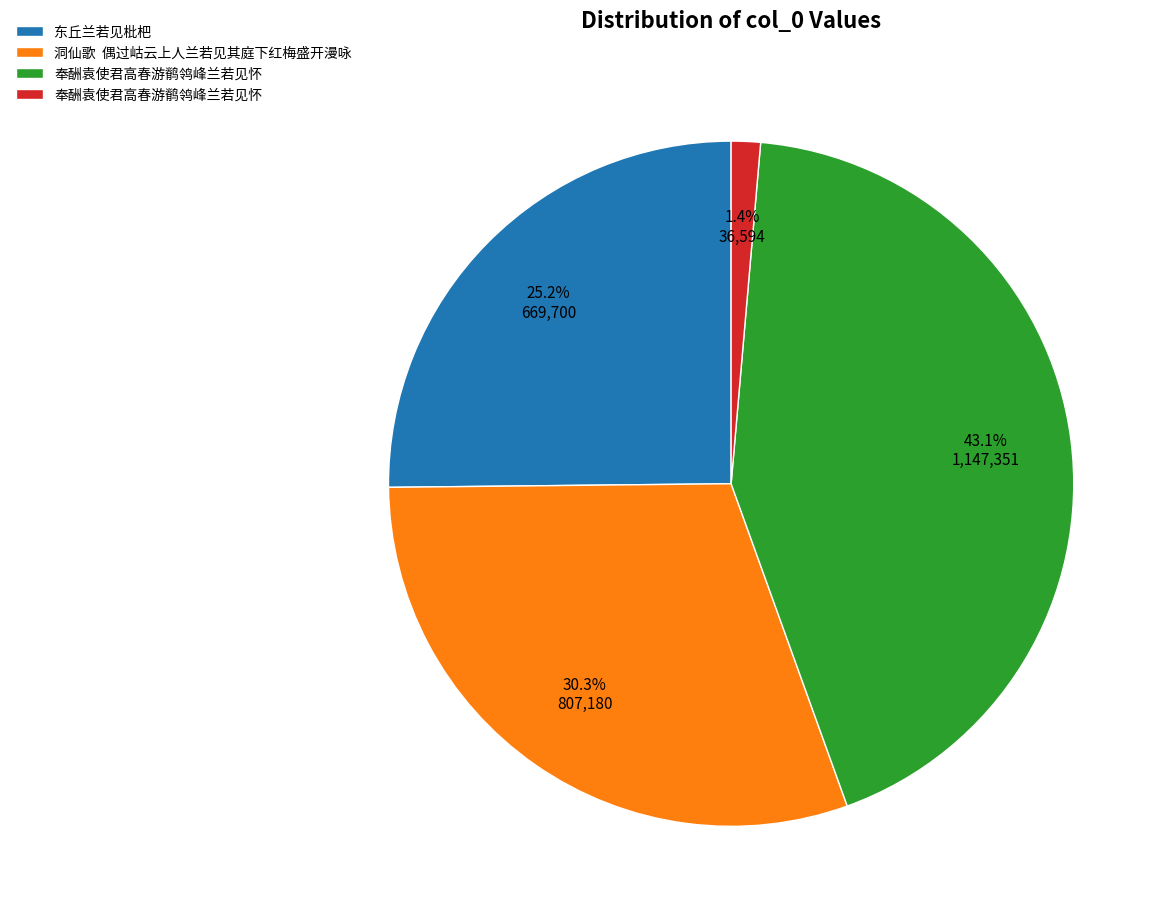

Is there any slice that represents more than half of the pie?

No